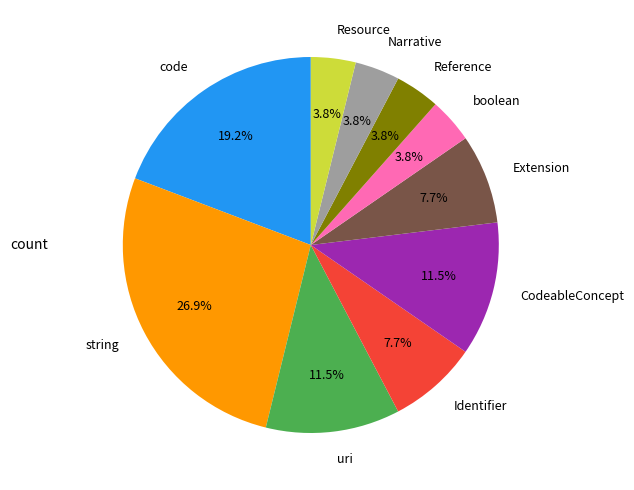

Is there any slice that represents more than half of the pie?

No